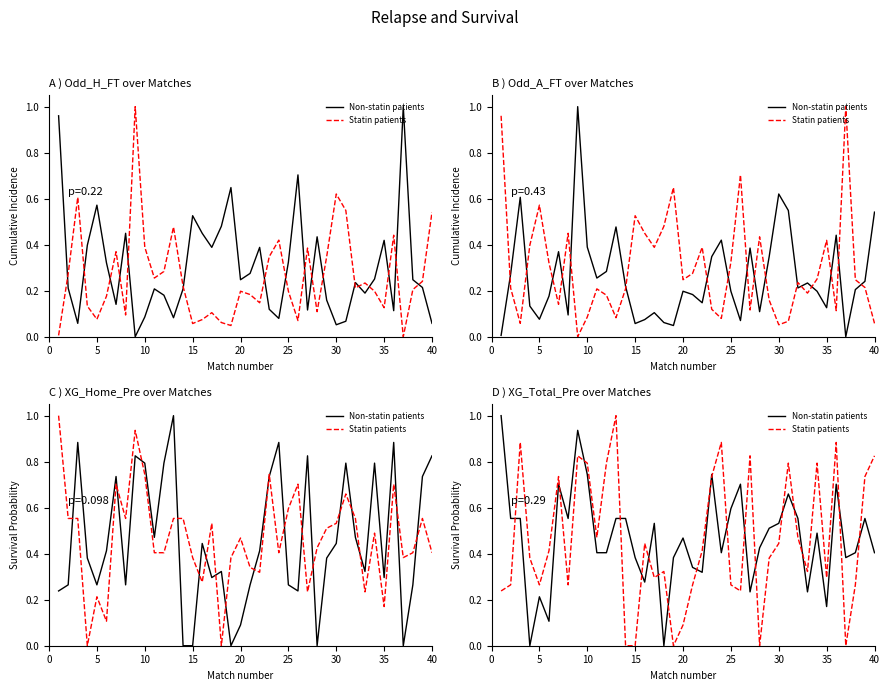

Between 30 and 35, which series saw the biggest shift?

Statin patients